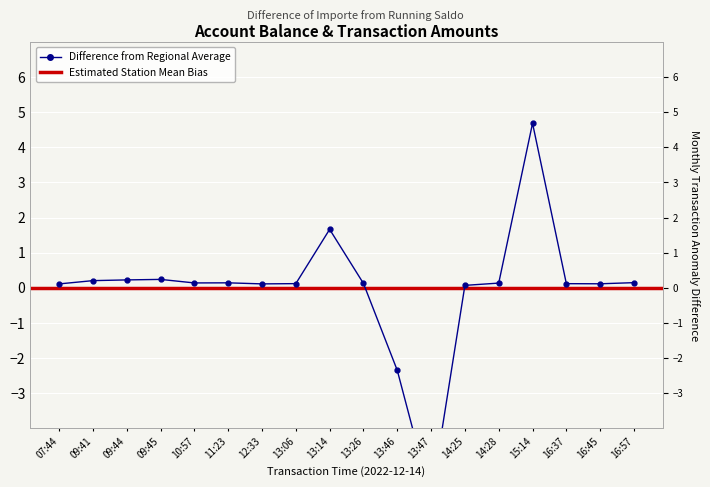

What is the sum of the values at 09:45 and 16:37?

0.4